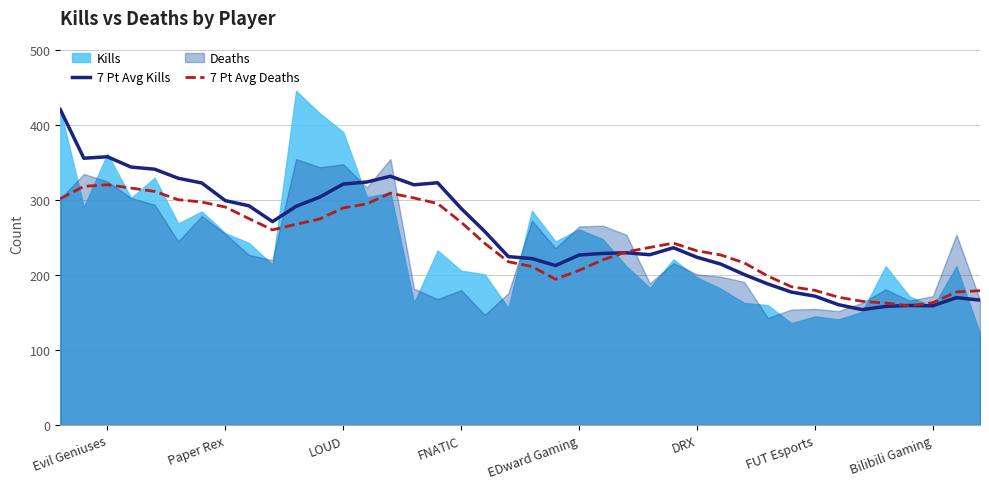

Is it true that 7 Pt Avg Kills equals 226.9 at EDward Gaming?

True